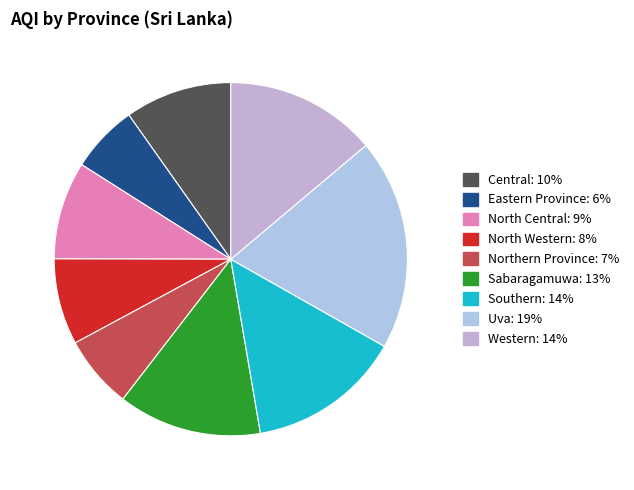

Does any single category account for the majority?

No